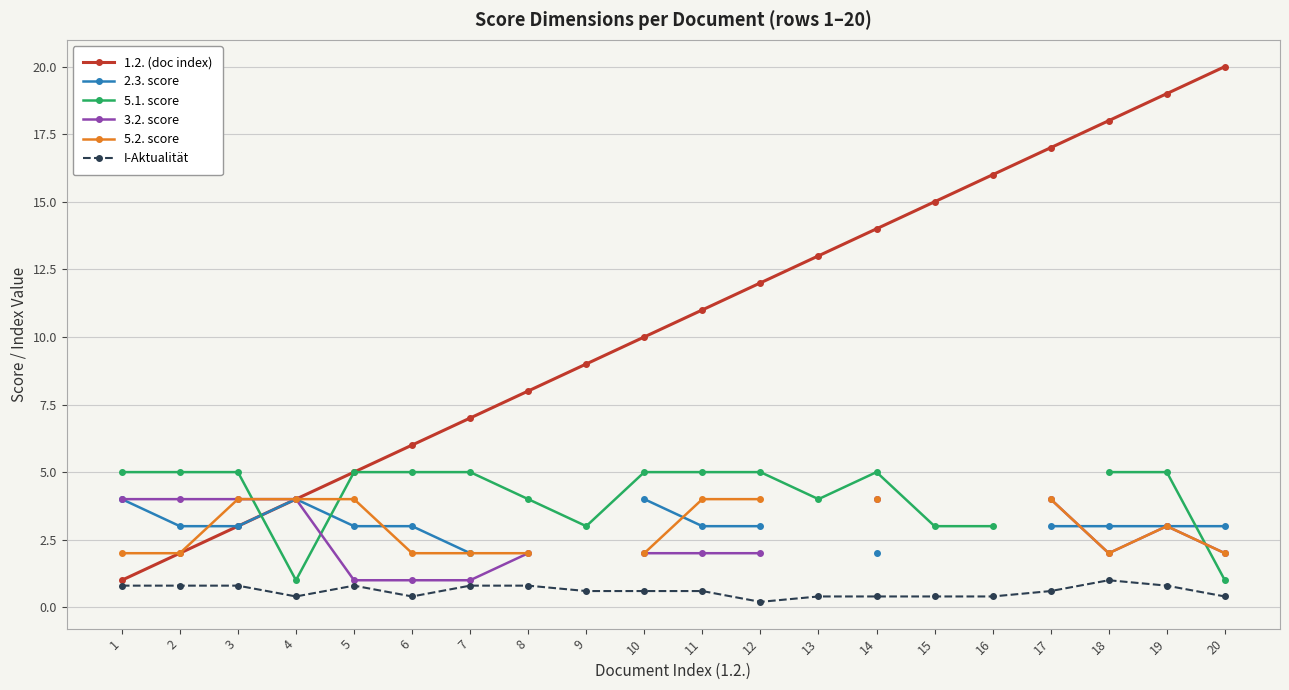

What is the sum of the 5.2. score values at 12 and 8?

6.0